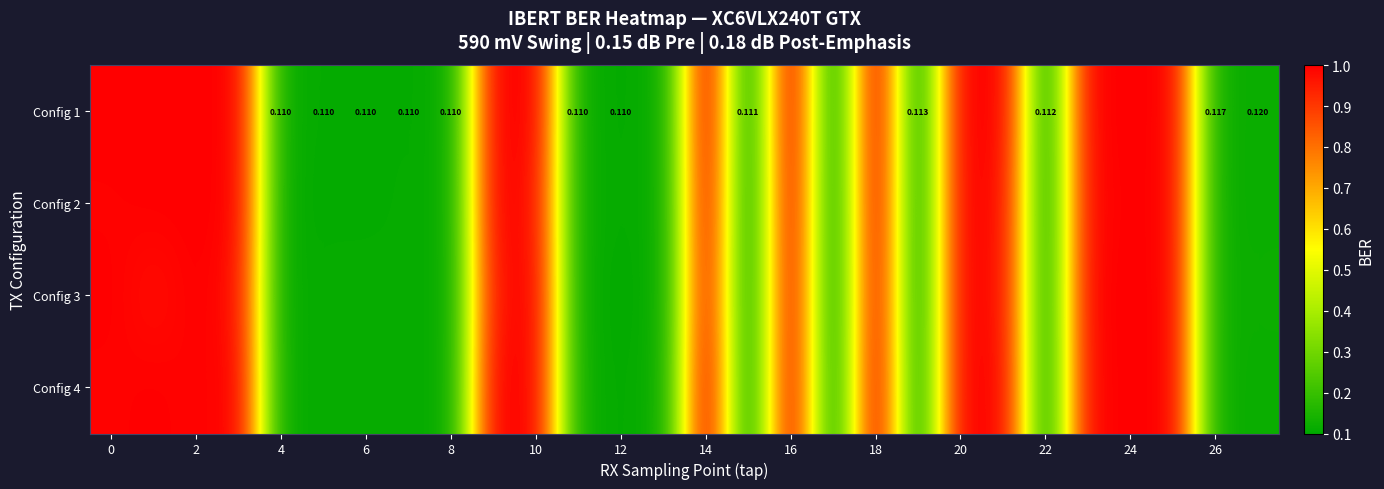

What is the total value across all series at 8?

0.4